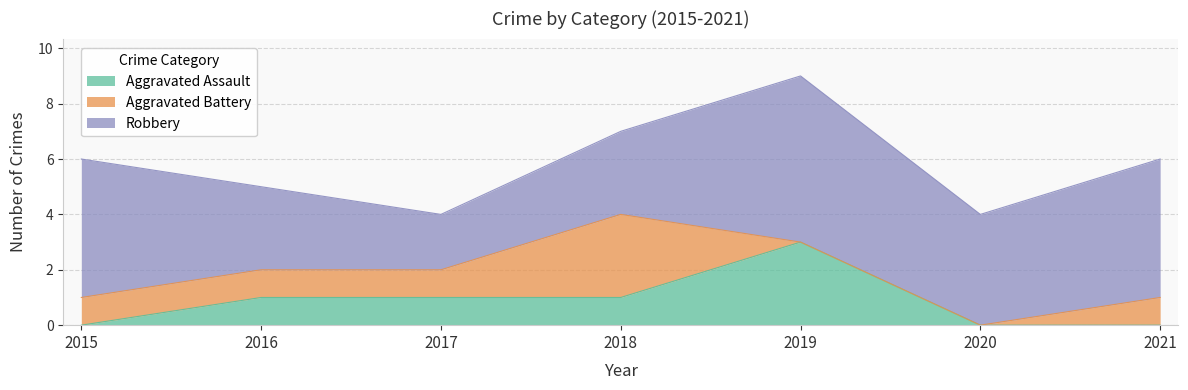

Where is Aggravated Battery nearest to the value 1?

2015